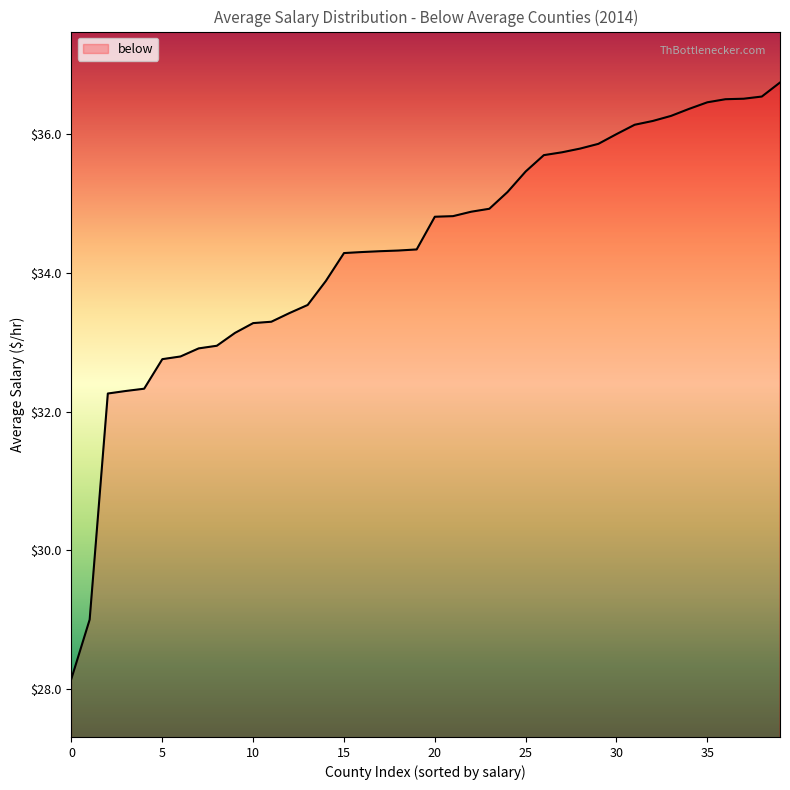

What is the minimum value shown in the chart?

28.2